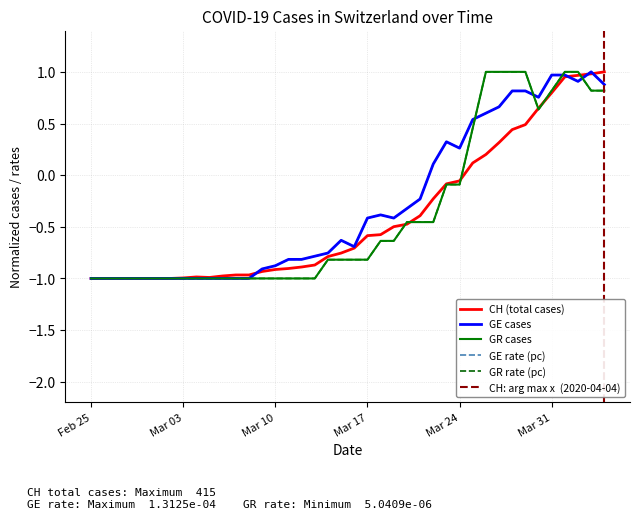

What is the value of the GE point at the 29th from the left?

0.3